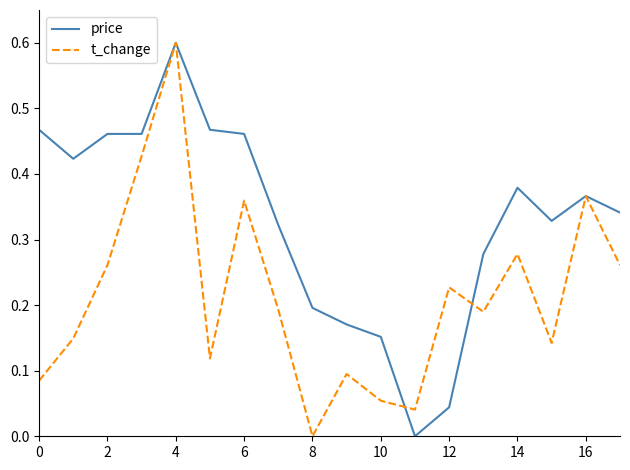

What is the highest value of the t_change series?

0.6